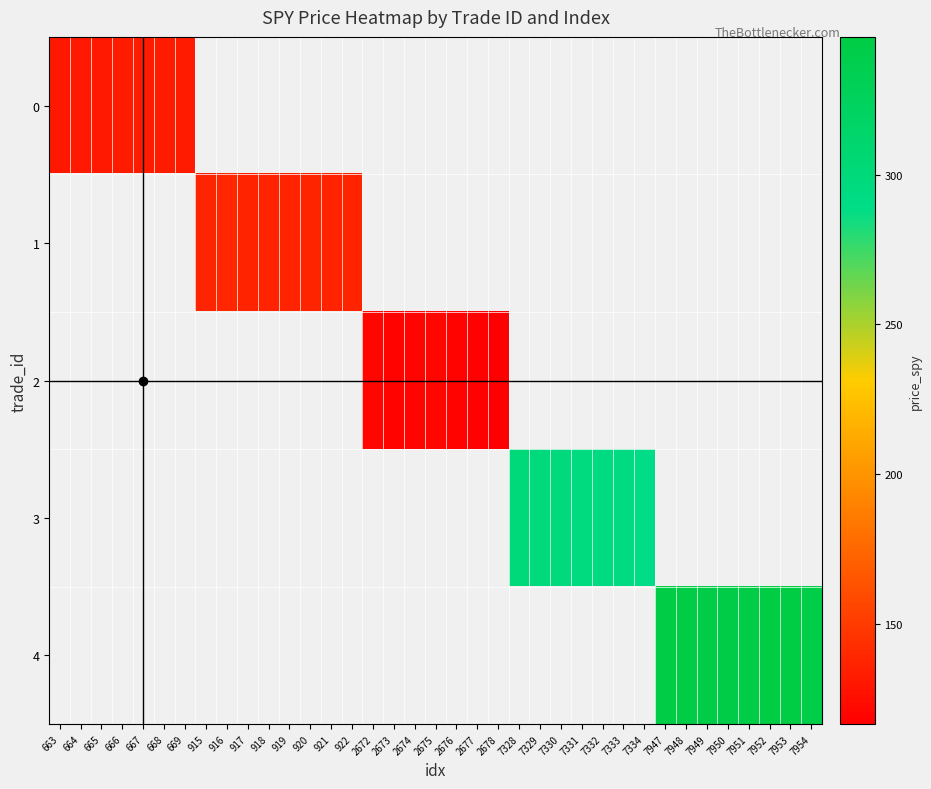

Is the value of 4 at 669 greater than the value of 1 at 2673?

No